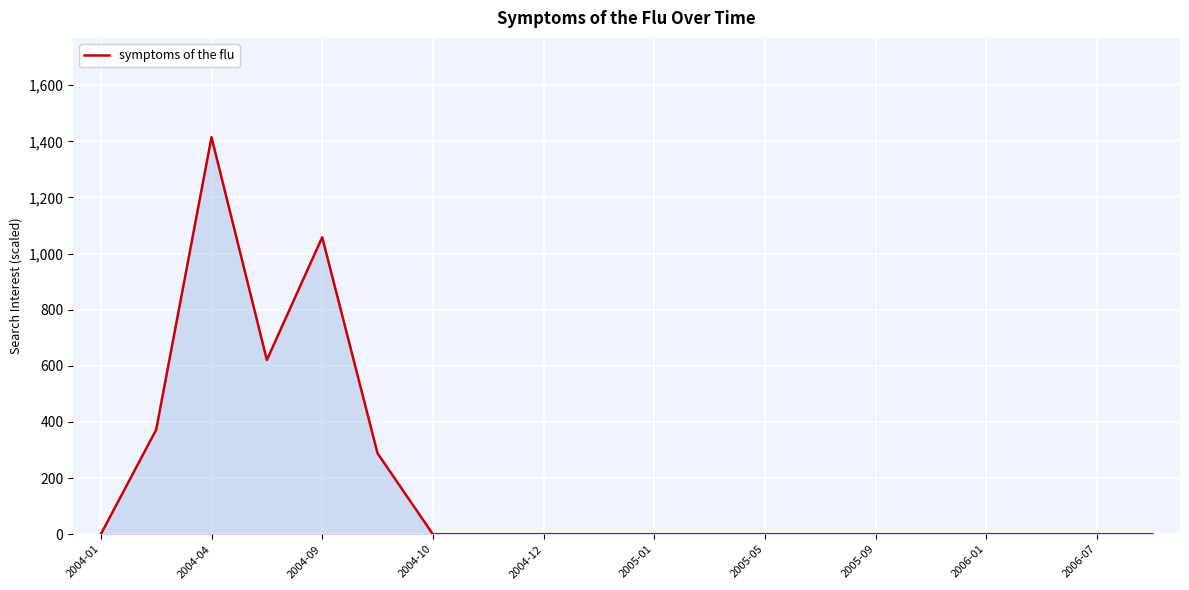

What is the greatest value displayed?

1415.0